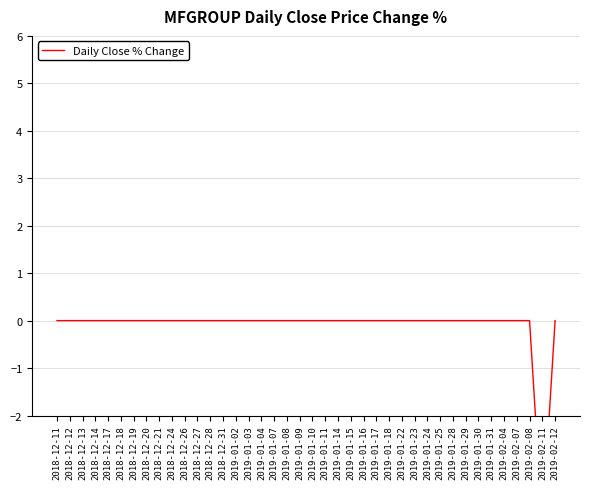

Is this an area chart (filled region under the line)?

No